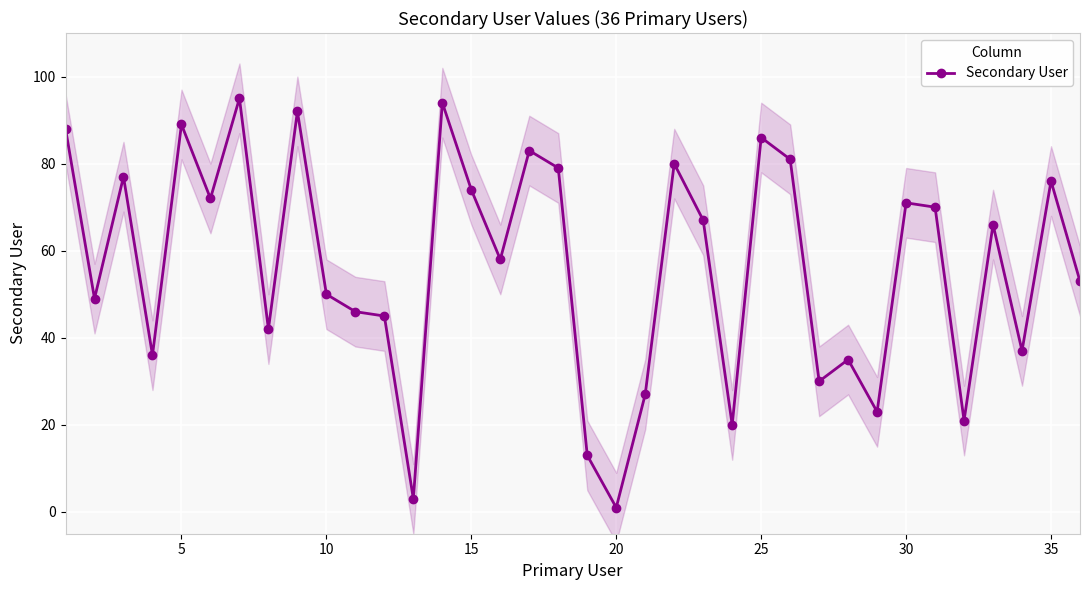

The Secondary User series shows 25 at 10. True or false?

False